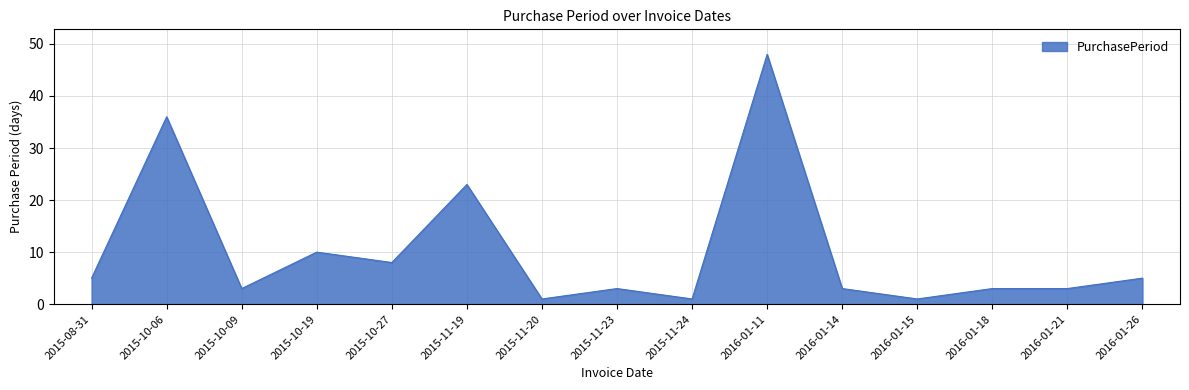

Between 2016-01-14 and 2015-10-27, which is larger?

2015-10-27